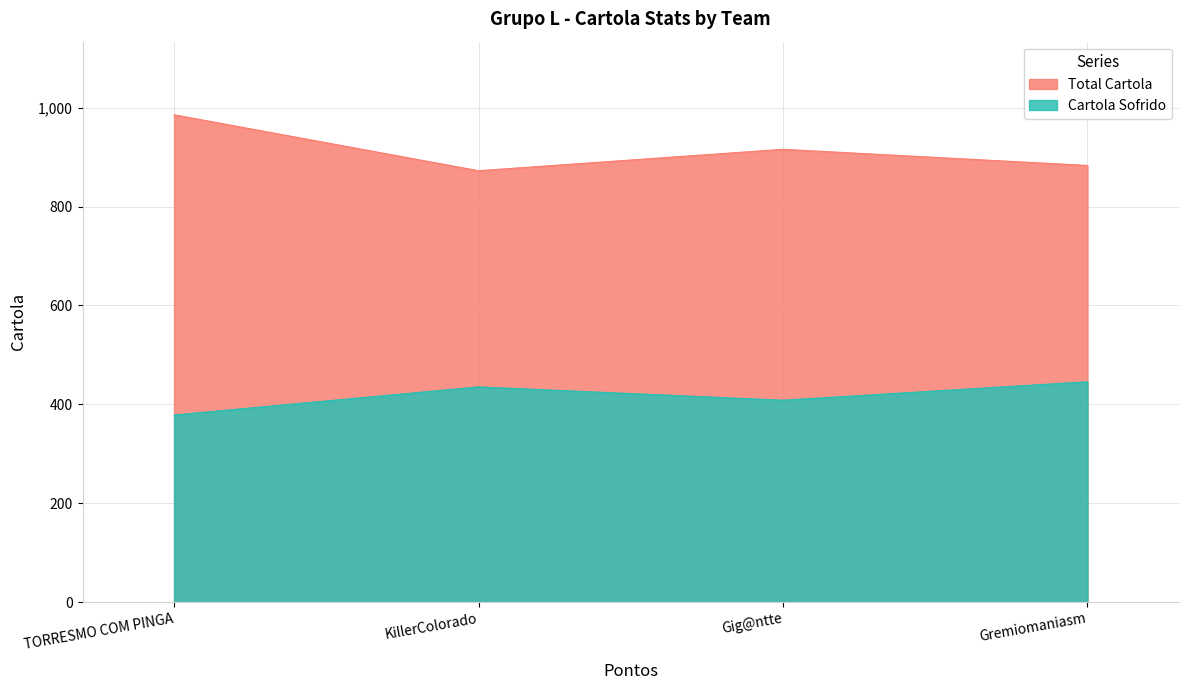

Is it true that Cartola Sofrido equals 435.2 at KillerColorado?

True